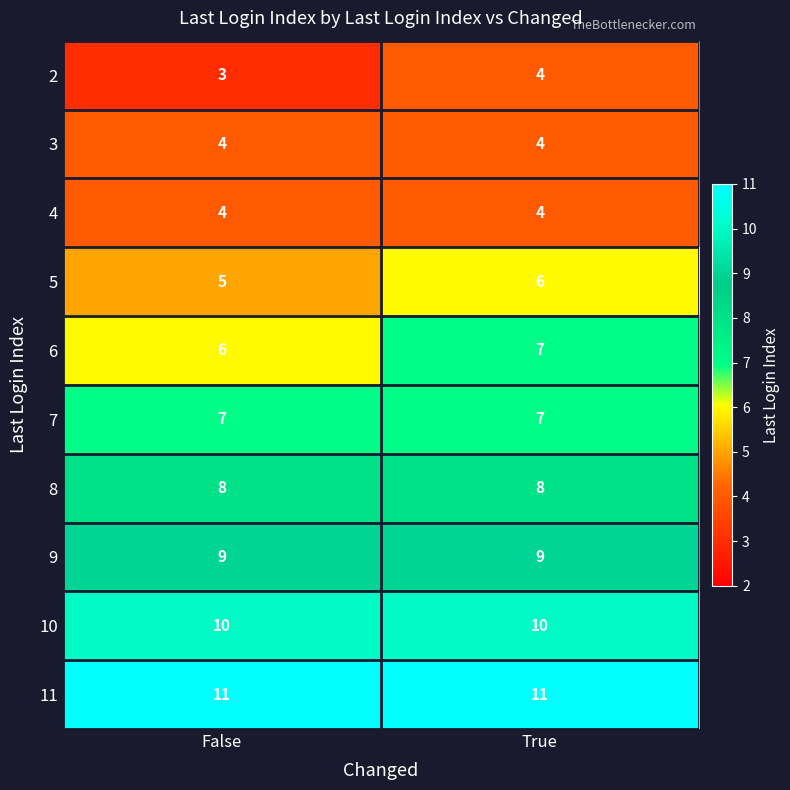

Reading left to right, extract all data points from this chart.

2: False=3	True=4
3: False=4	True=4
4: False=4	True=4
5: False=5	True=6
6: False=6	True=7
7: False=7	True=7
8: False=8	True=8
9: False=9	True=9
10: False=10	True=10
11: False=11	True=11